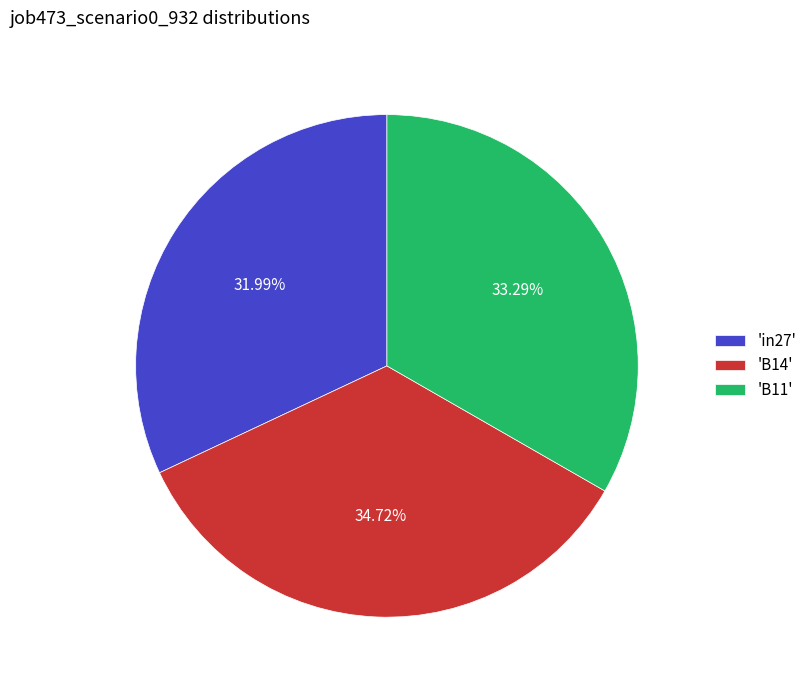

To the nearest percent, what is the difference between the largest and smallest slice percentages?

3%